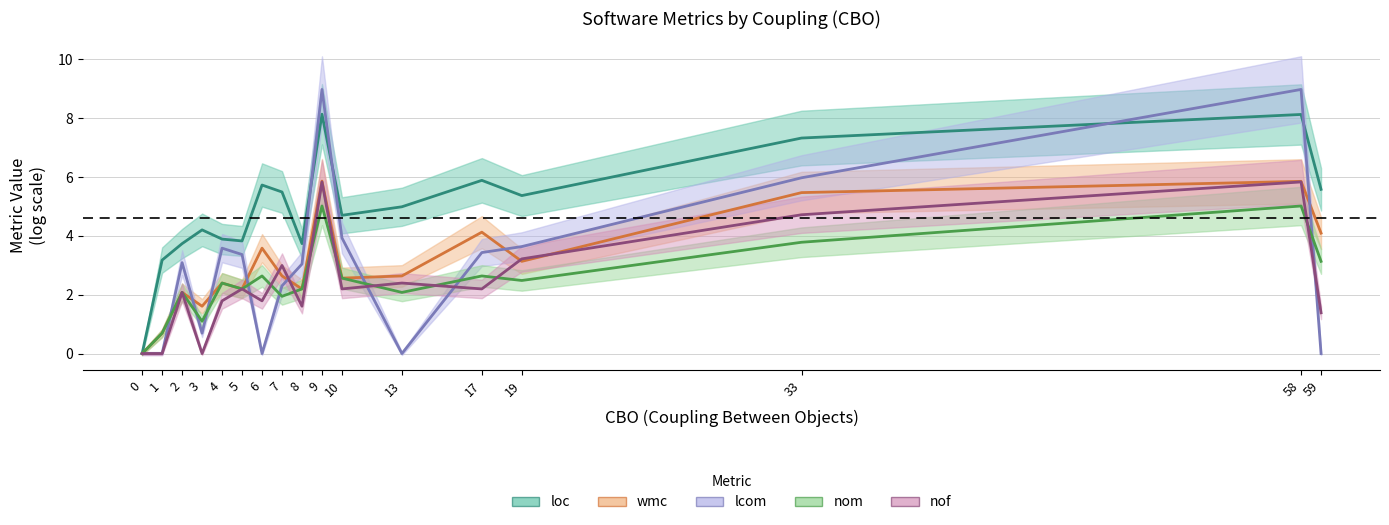

What is the total value across all series at 6?

13.7